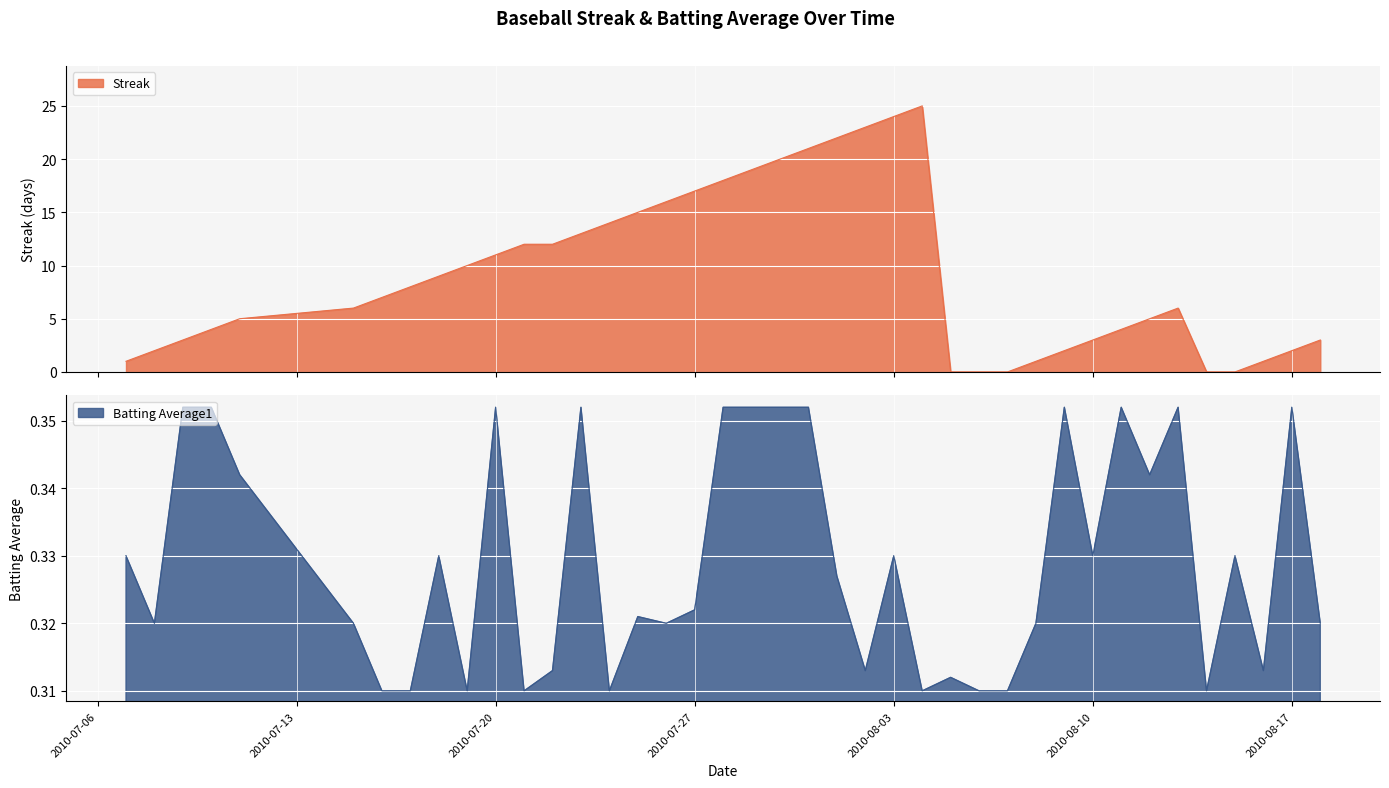

At which category does the chart reach its minimum across all series?

2010-08-05